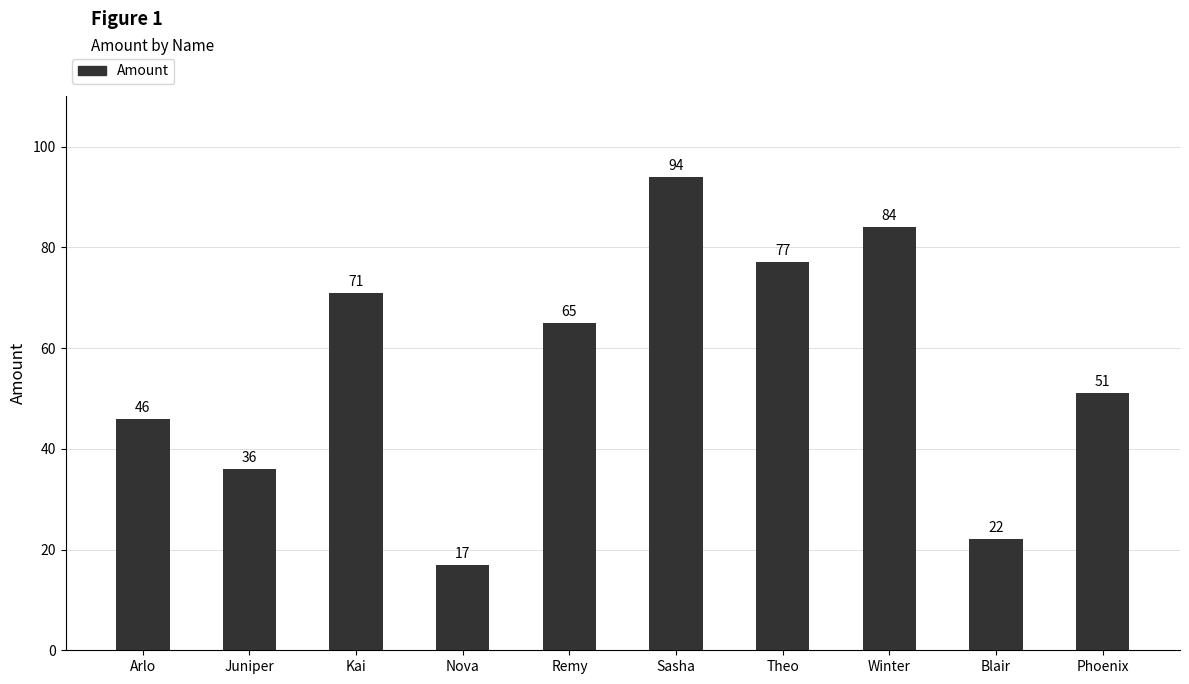

The value at Kai is 46. True or false?

False